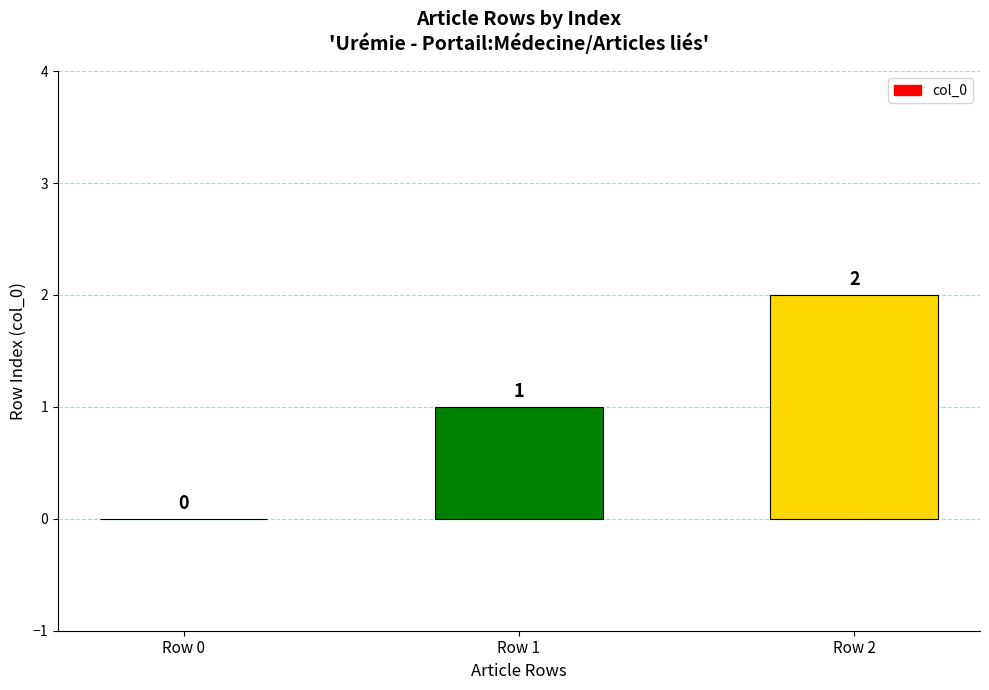

Is it true that the value at Row 2 is 2?

True